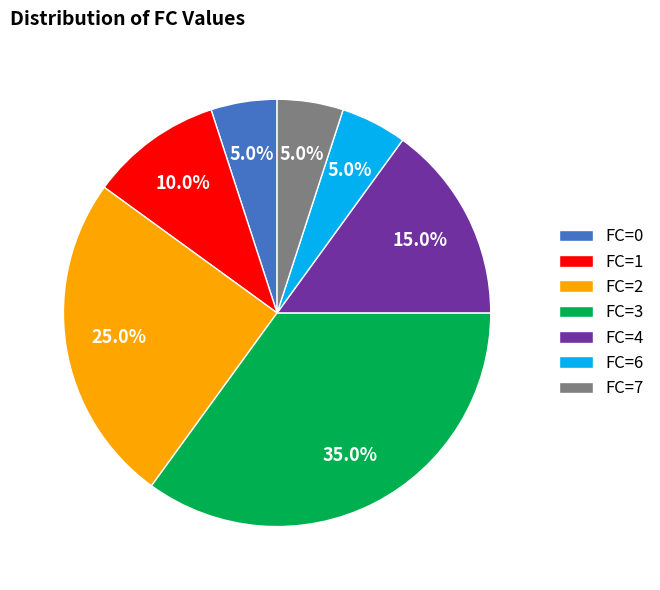

What percentage is the FC=6 slice, to the nearest percent?

5%